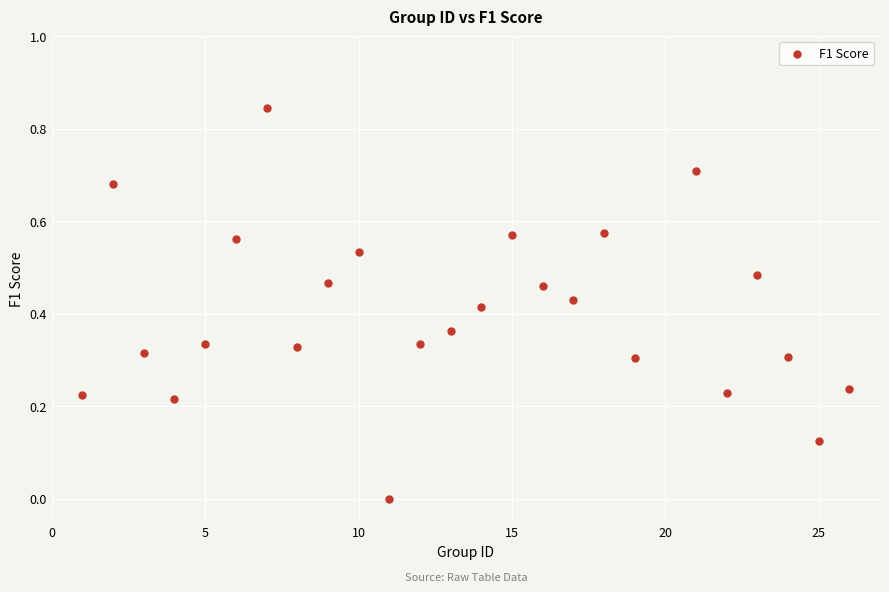

What is the range of X values (max minus min)?

25.0